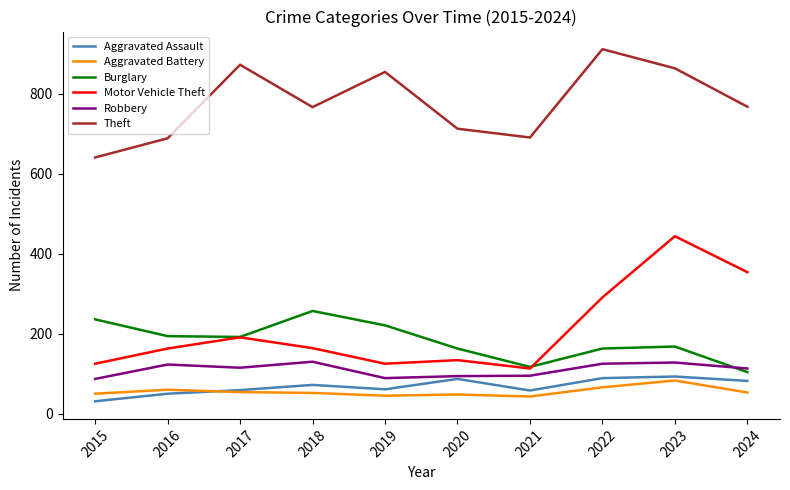

Which series has the largest range (max minus min)?

Motor Vehicle Theft